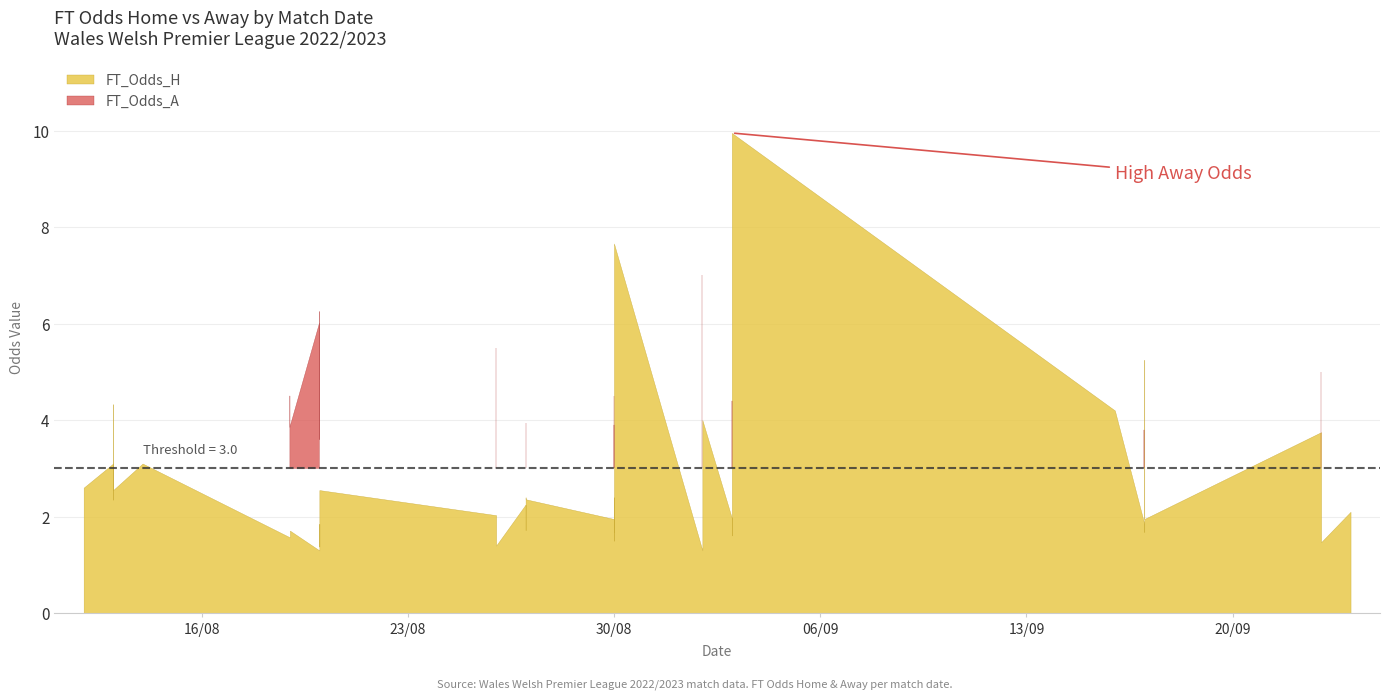

In FT_Odds_A, how many points are higher than both neighbors (excluding endpoints)?

14